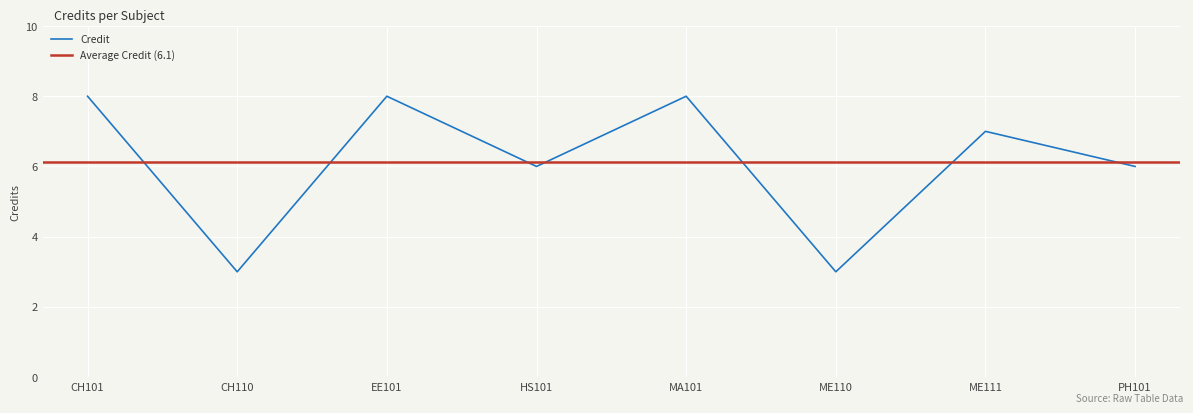

How many series are shown in this chart?

1